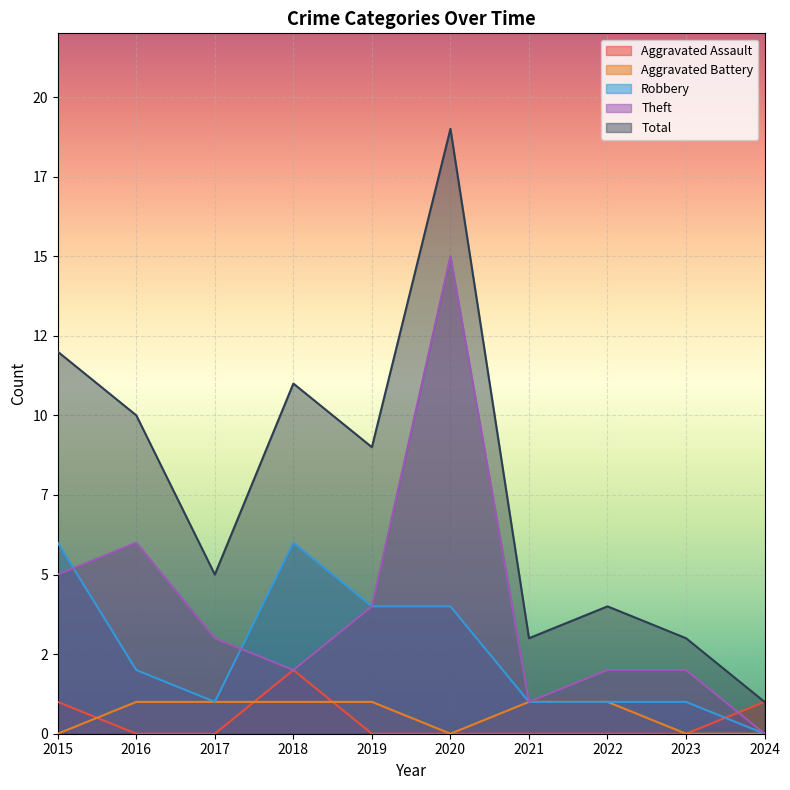

At which label does Total reach its peak?

2020